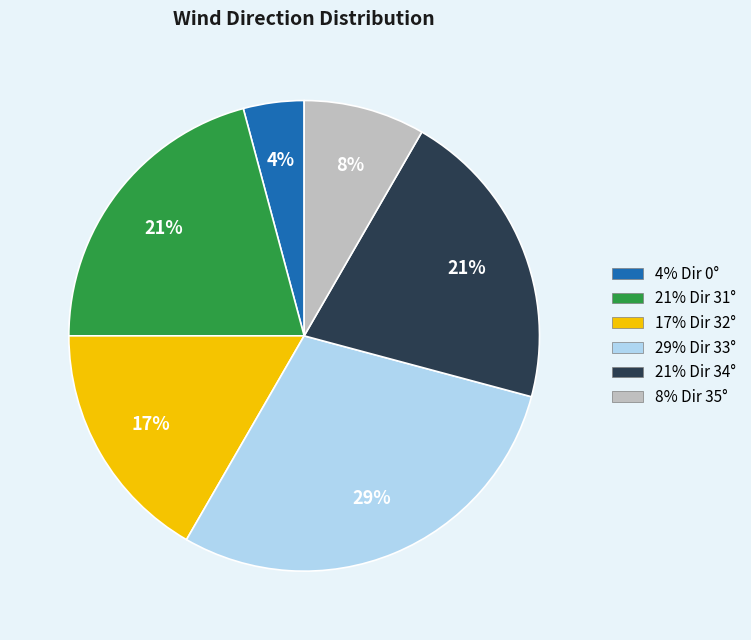

To the nearest percent, what portion does 29% Dir 33° represent?

29%